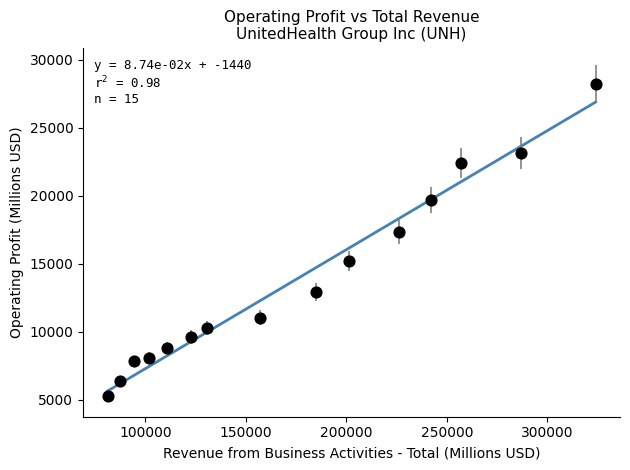

What is the range of Y values (max minus min)?

22961